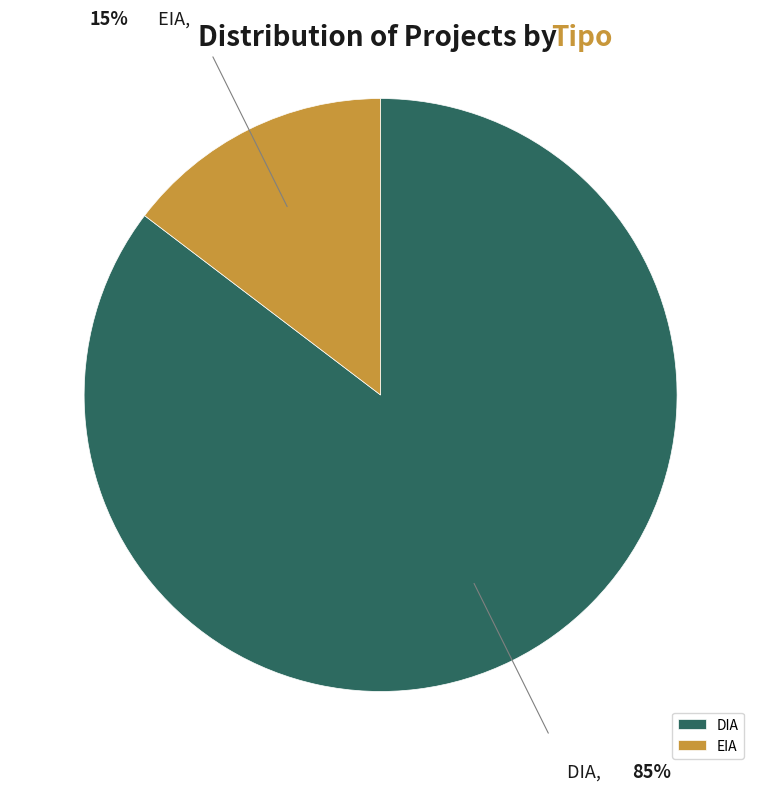

The DIA slice represents 73% of the pie. True or false?

False